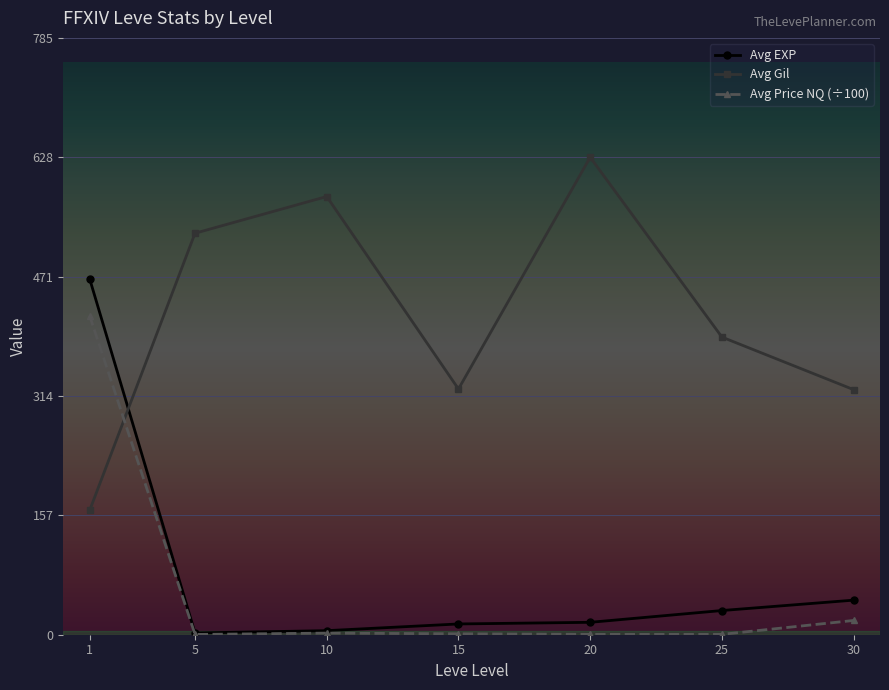

Which category has the highest value in the Avg Gil series?

20